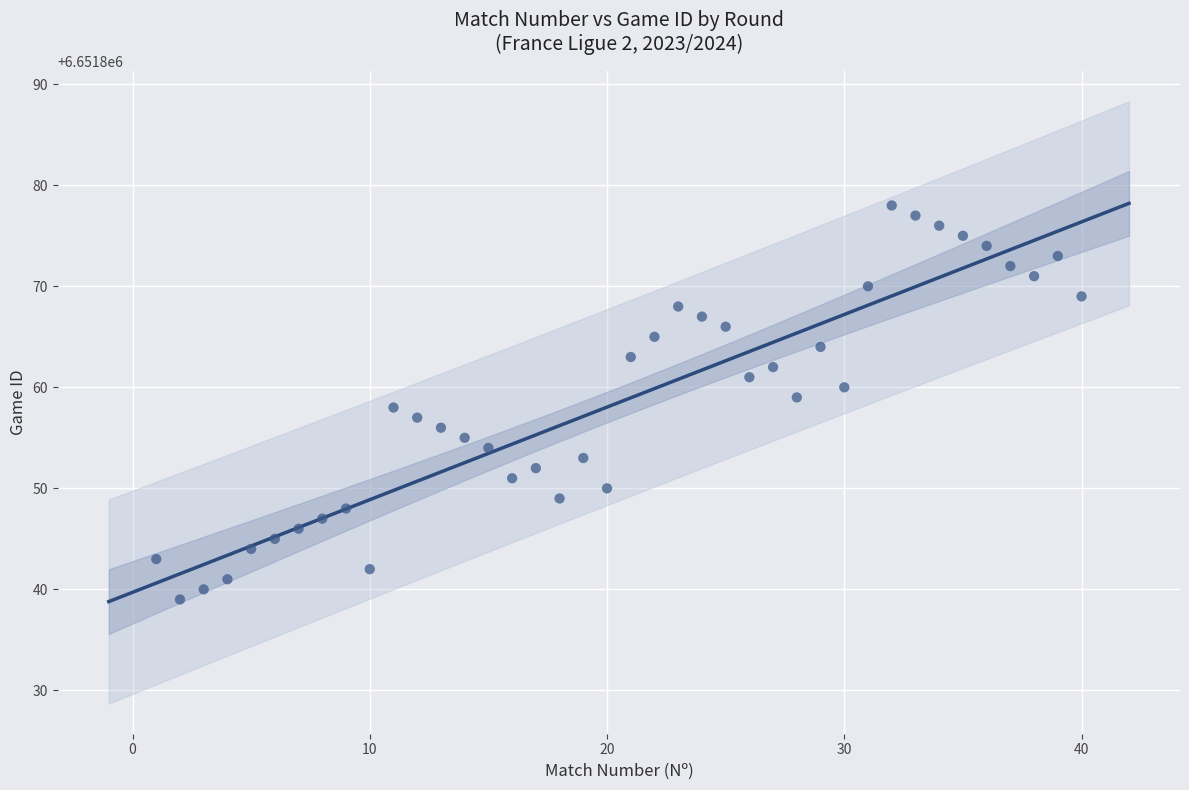

What is the range of X values (max minus min)?

39